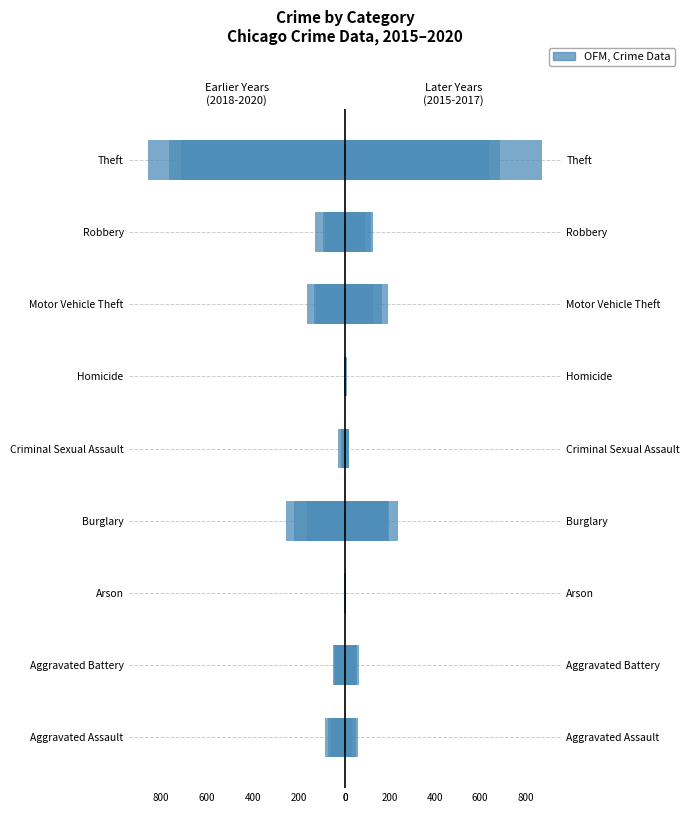

At which category is the sum across all series the highest?

Motor Vehicle Theft